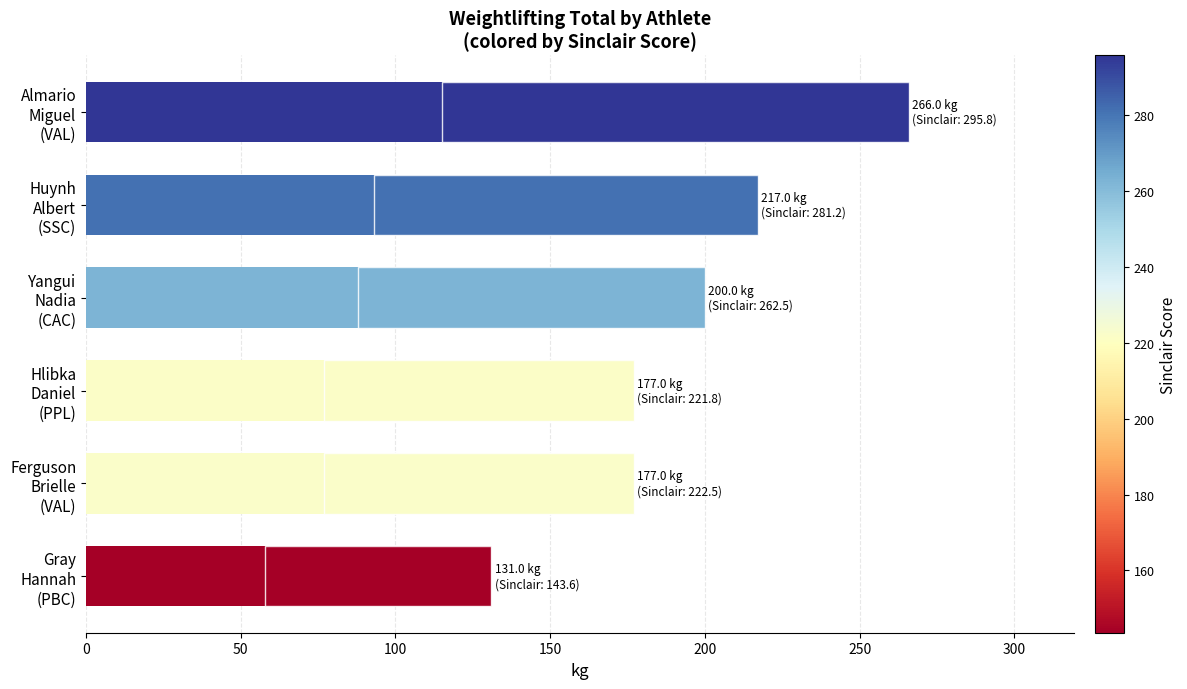

How many groups of bars are there?

6